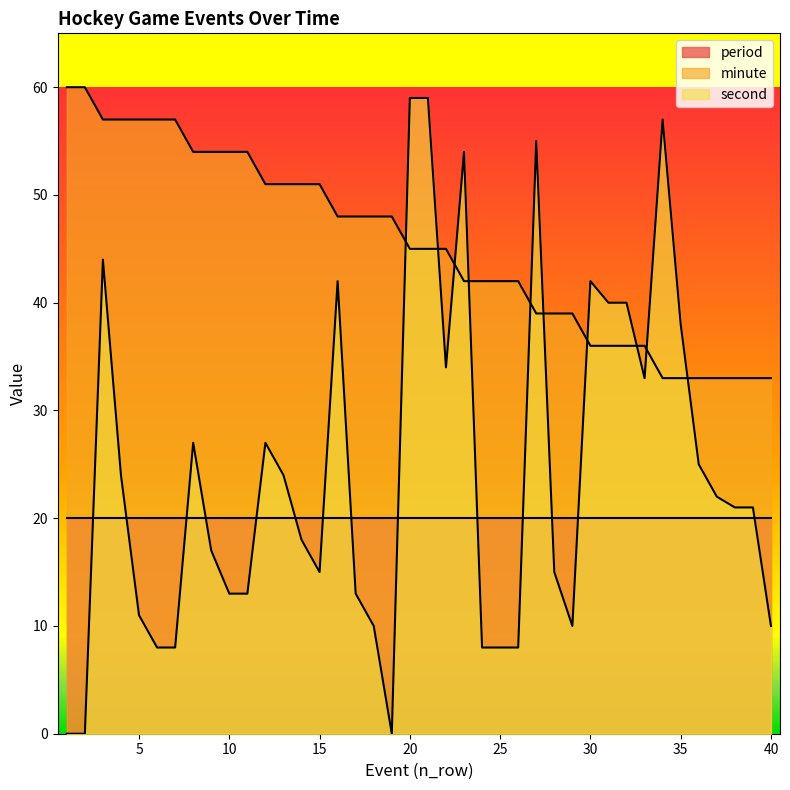

How many data points does each series have?

40